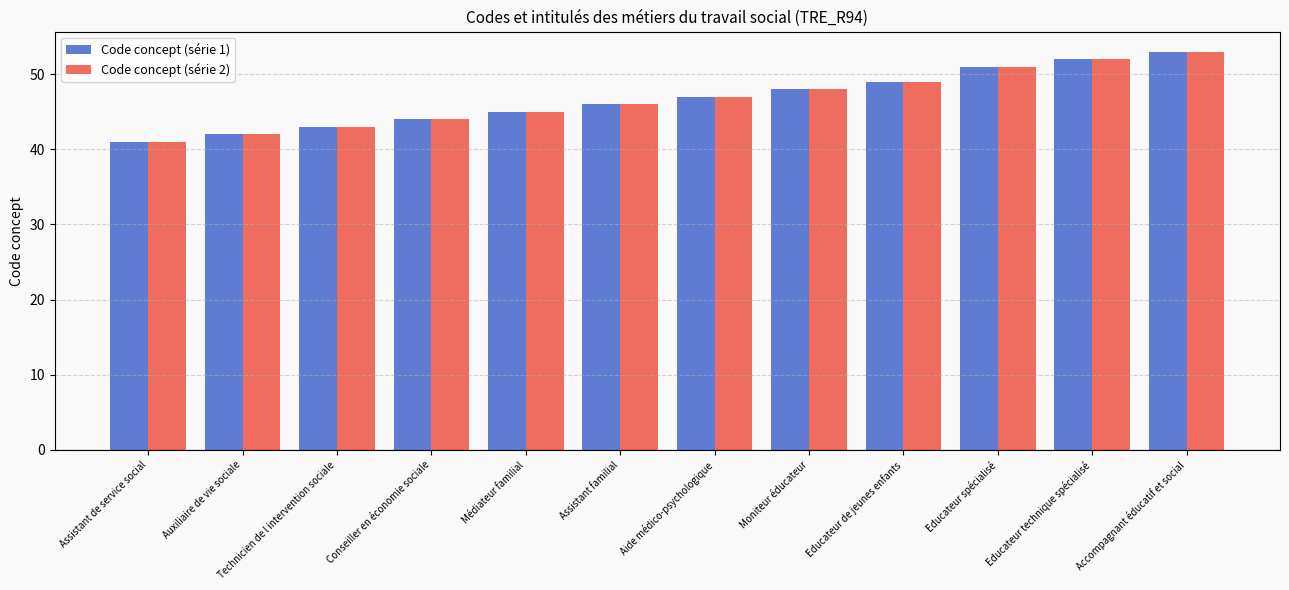

Reading left to right, list all the values displayed in this chart.

Code concept (série 1): Assistant de service social=41	Auxiliaire de vie sociale=42	Technicien de l intervention sociale=43	Conseiller en économie sociale=44	Médiateur familial=45	Assistant familial=46	Aide médico-psychologique=47	Moniteur éducateur=48	Educateur de jeunes enfants=49	Educateur spécialisé=51	Educateur technique spécialisé=52	Accompagnant éducatif et social=53
Code concept (série 2): Assistant de service social=41	Auxiliaire de vie sociale=42	Technicien de l intervention sociale=43	Conseiller en économie sociale=44	Médiateur familial=45	Assistant familial=46	Aide médico-psychologique=47	Moniteur éducateur=48	Educateur de jeunes enfants=49	Educateur spécialisé=51	Educateur technique spécialisé=52	Accompagnant éducatif et social=53